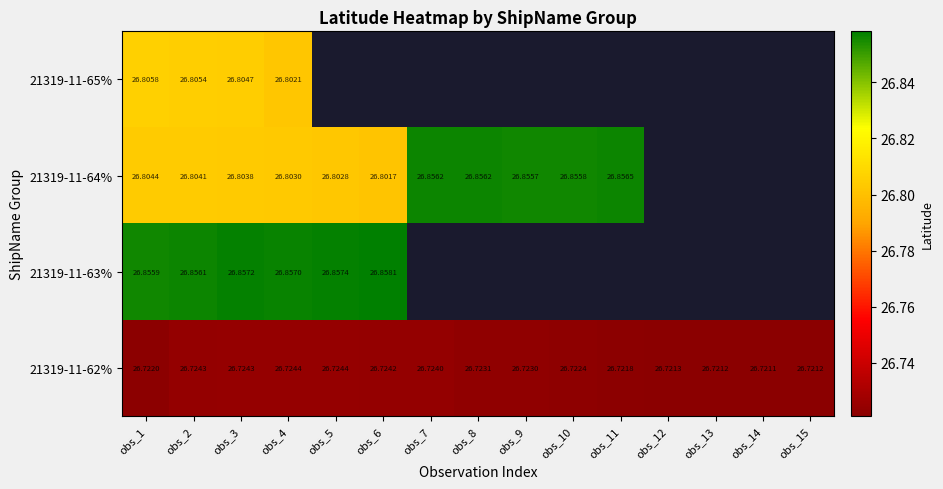

Is the value of 21319-11-64% at obs_5 greater than the value of 21319-11-63% at obs_1?

No